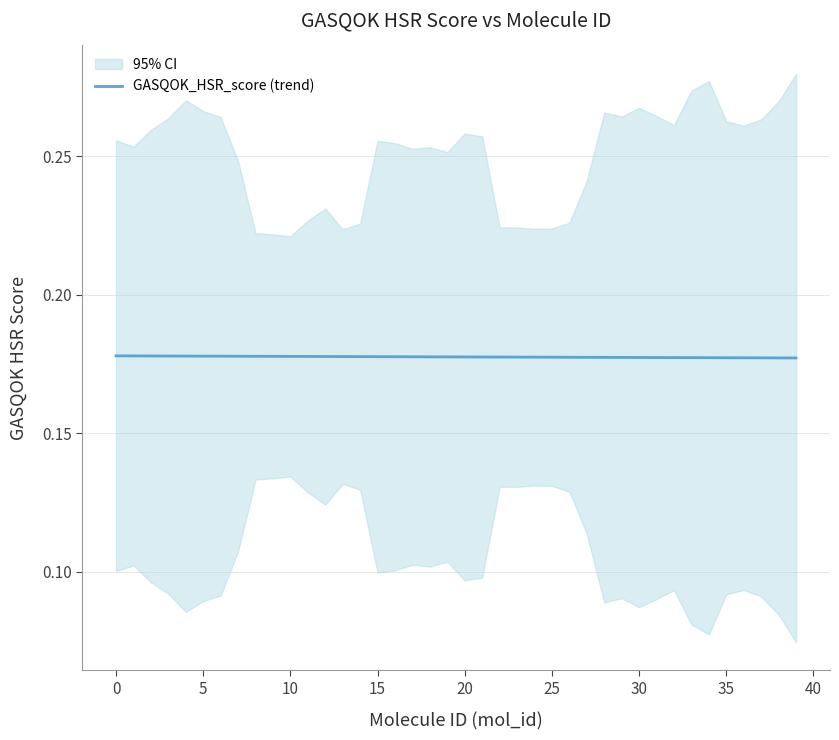

How many series are shown in this chart?

1